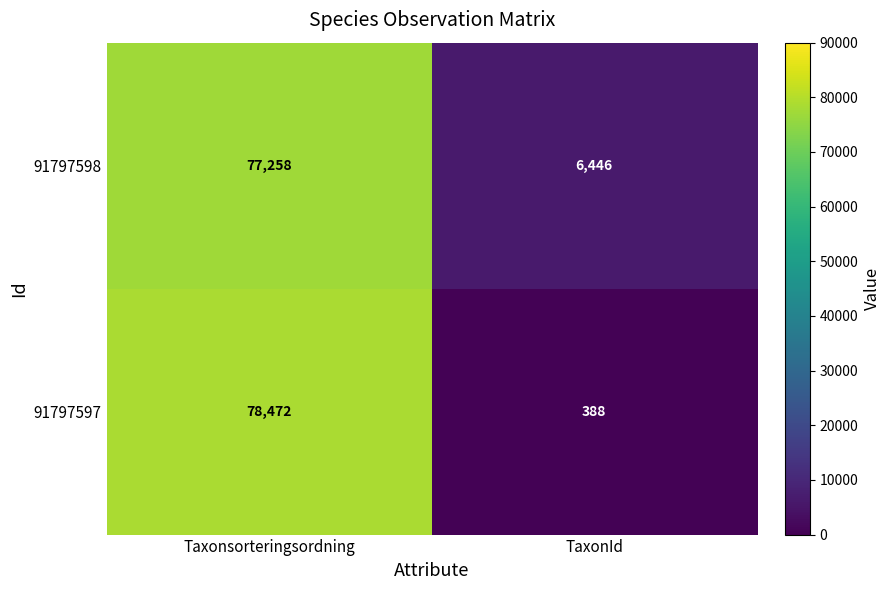

Which series has the largest range (max minus min)?

91797597